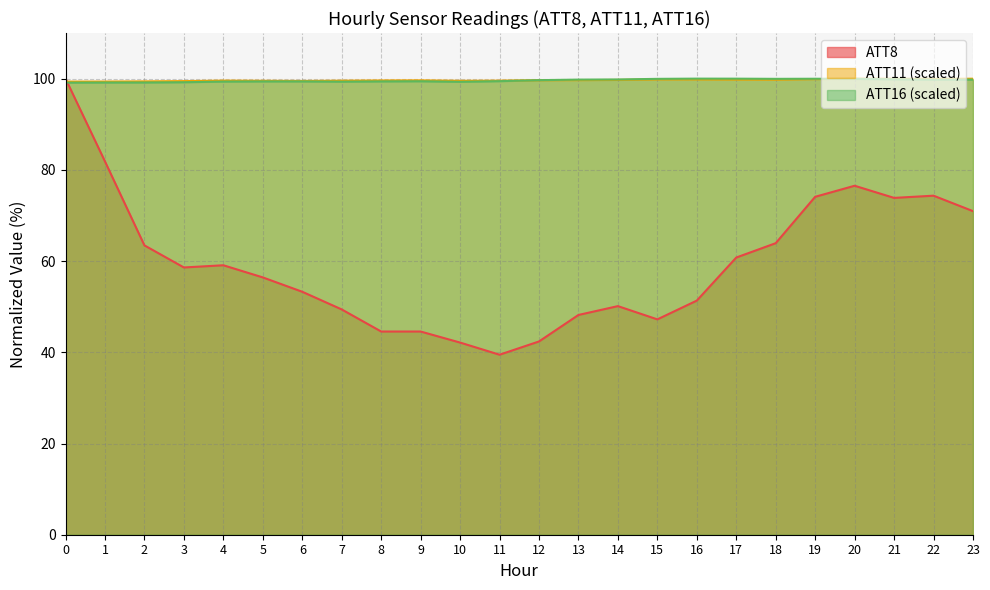

The value of ATT11 at 10 is 99.5. True or false?

True